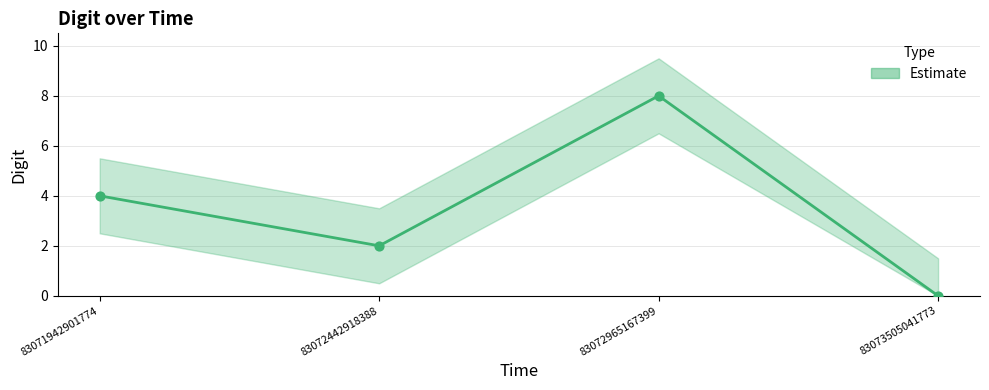

Approximately how many times larger is the value at 83072442918388 compared to 83072965167399?

0.2